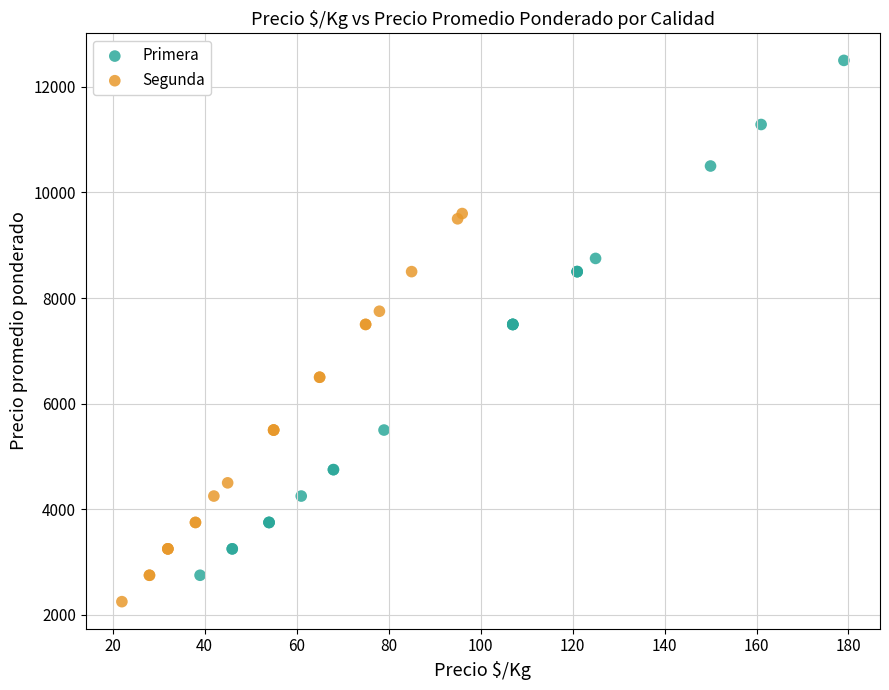

Which series reaches the maximum Y coordinate?

Primera